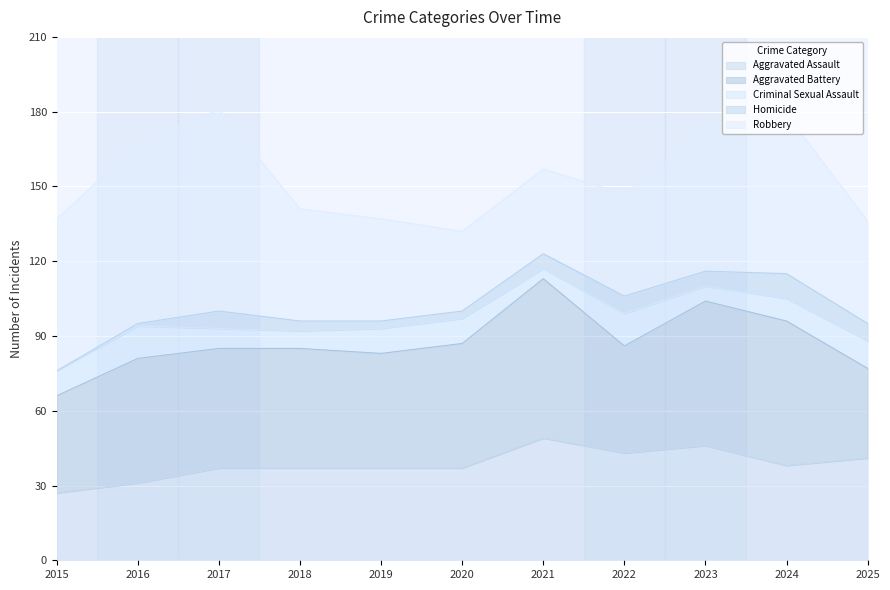

What are all the series names shown in the legend?

Aggravated Assault, Aggravated Battery, Criminal Sexual Assault, Homicide, Robbery